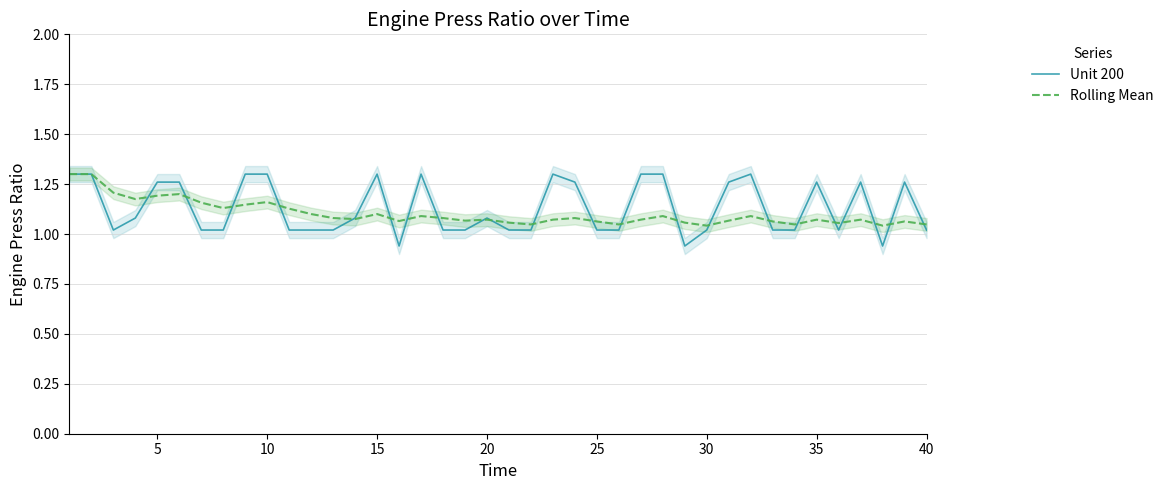

The Rolling Mean series shows 1.7 at 35. True or false?

False